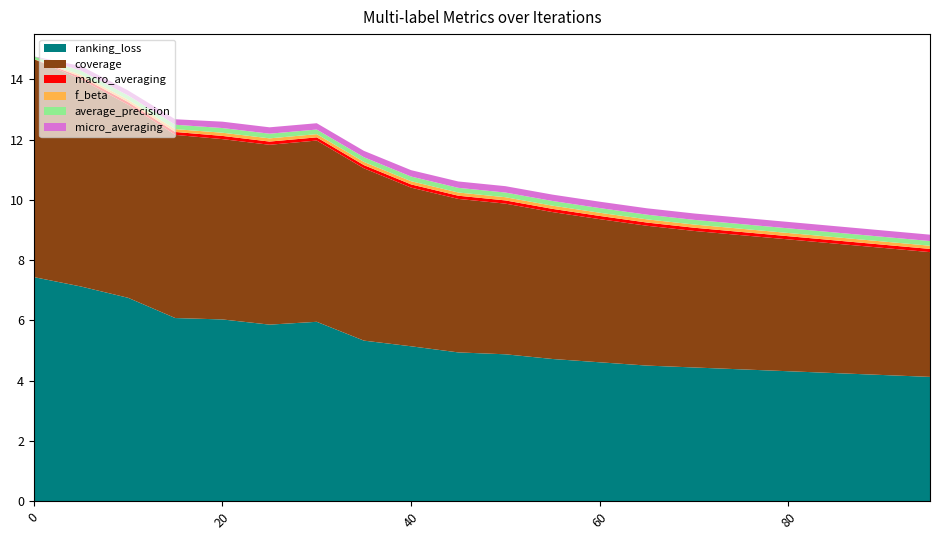

Reading left to right, transcribe all the data shown in this chart.

ranking_loss: 7.4	7.1	6.8	6.1	6.0	5.9	6.0	5.3	5.1	4.9	4.9	4.7	4.6	4.5	4.4	4.4	4.3	4.2	4.2	4.1
coverage: 7.2	6.9	6.4	6.1	6.0	6.0	6.0	5.7	5.3	5.1	5.0	4.9	4.8	4.6	4.5	4.5	4.4	4.3	4.2	4.1
macro_averaging: 0.0	0.1	0.1	0.1	0.1	0.1	0.1	0.1	0.1	0.1	0.1	0.1	0.1	0.1	0.1	0.1	0.1	0.1	0.1	0.1
f_beta: 0.0	0.1	0.1	0.1	0.1	0.1	0.1	0.1	0.1	0.1	0.1	0.1	0.1	0.1	0.1	0.1	0.1	0.1	0.1	0.1
average_precision: 0.1	0.1	0.1	0.1	0.2	0.2	0.2	0.2	0.2	0.2	0.2	0.2	0.2	0.2	0.2	0.2	0.2	0.2	0.2	0.2
micro_averaging: 0.0	0.2	0.2	0.2	0.2	0.2	0.2	0.2	0.2	0.2	0.2	0.2	0.2	0.2	0.2	0.2	0.2	0.2	0.2	0.2